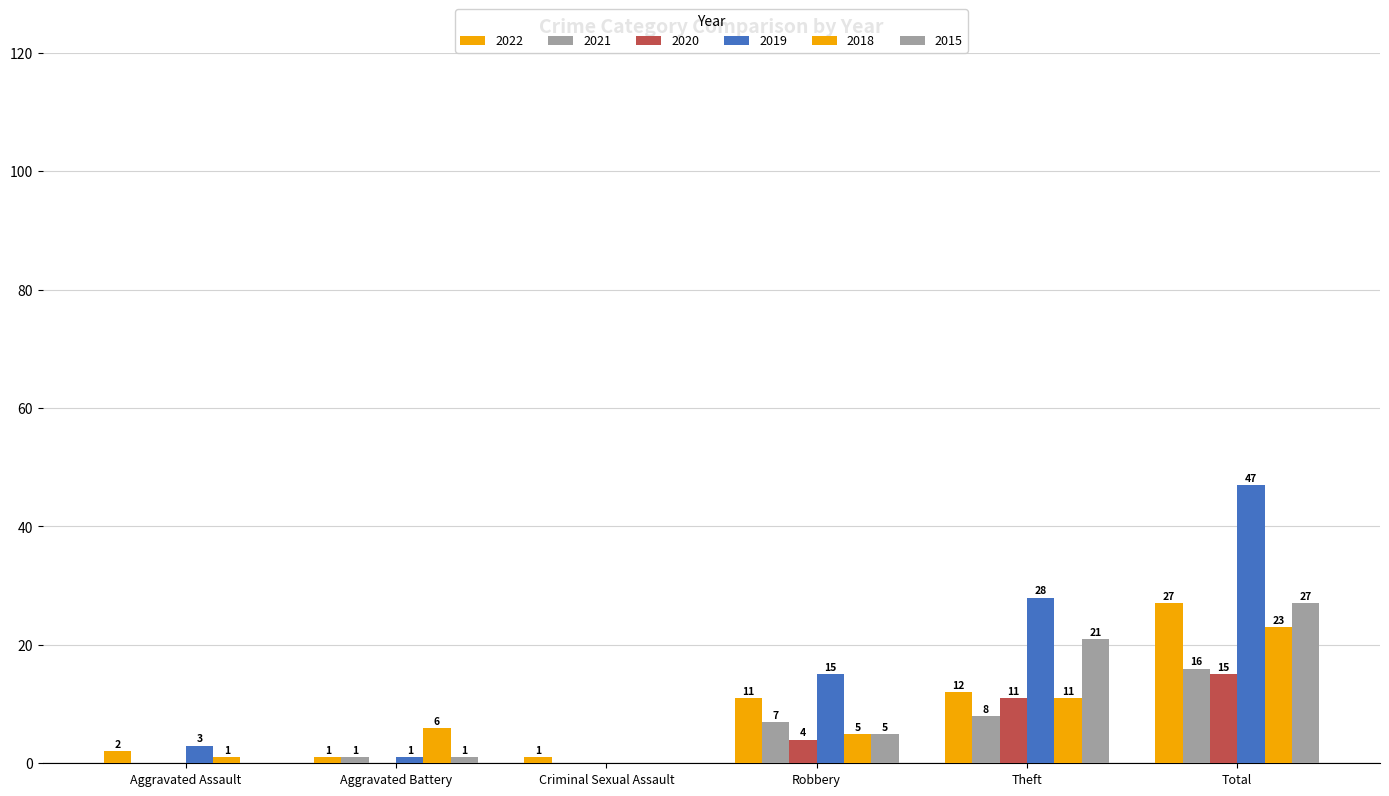

What is the average value of the 2021 series?

5